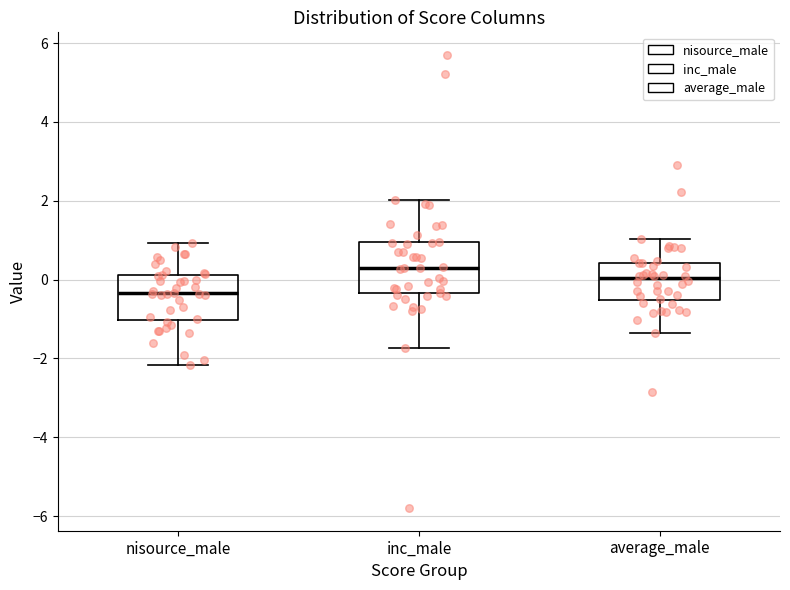

Where does the upper whisker of the box for average_male end on the y-axis? The values are not printed on the chart, so give them approximately, as read against the axis.

1.0